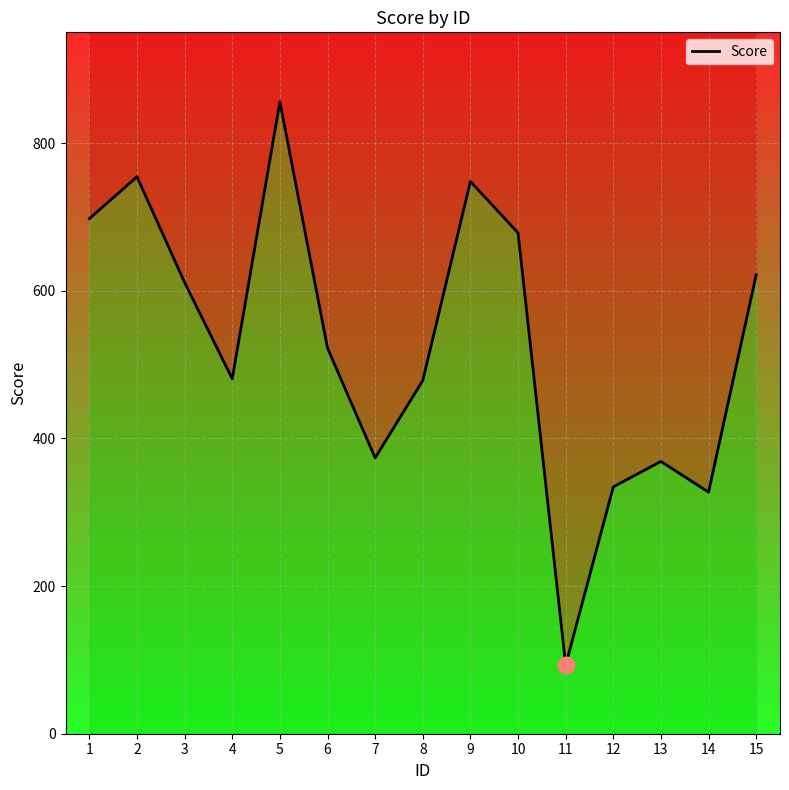

Reading left to right, what are all the values shown in this chart?

697.6	754.4	611.2	480.8	856.0	522.4	373.6	478.4	748.0	678.4	92.8	334.4	368.8	327.2	621.6